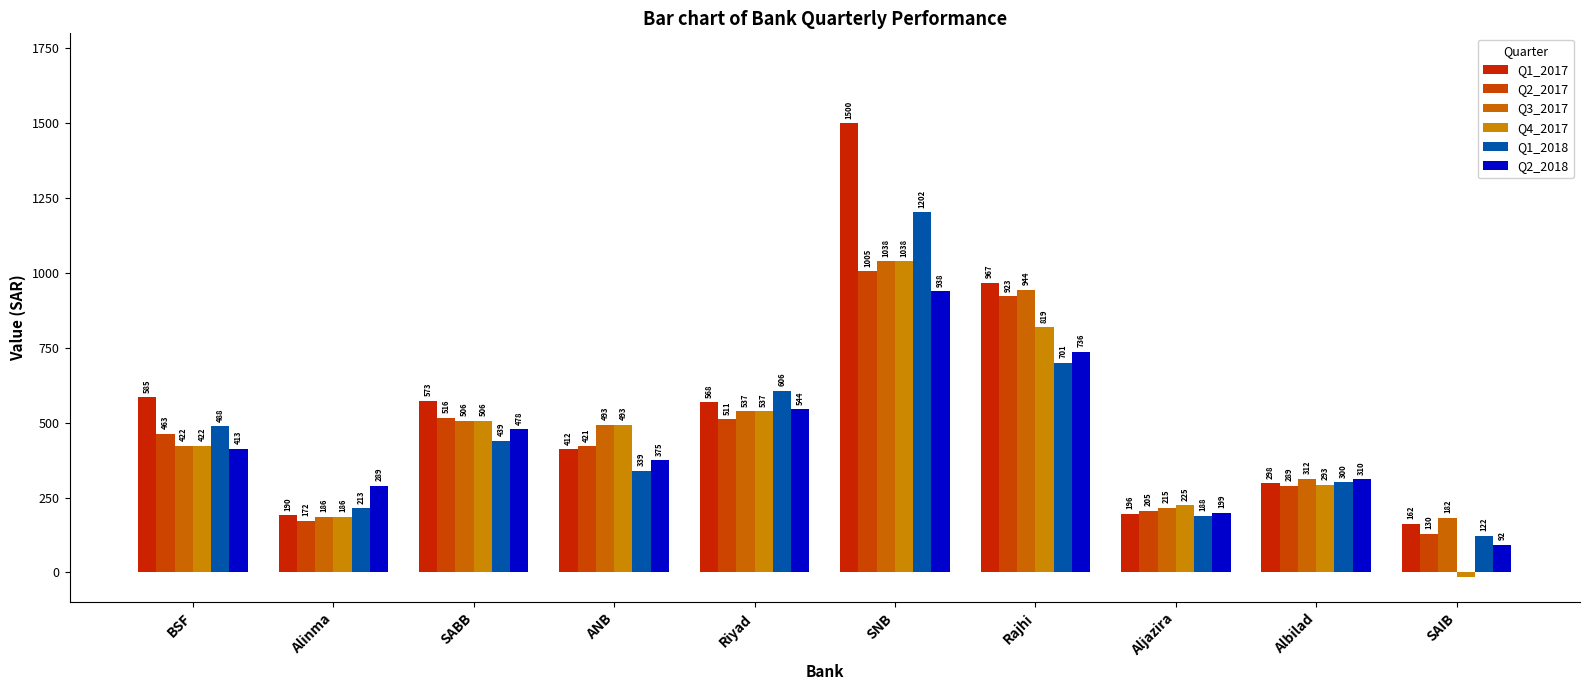

Are the bars horizontal?

No